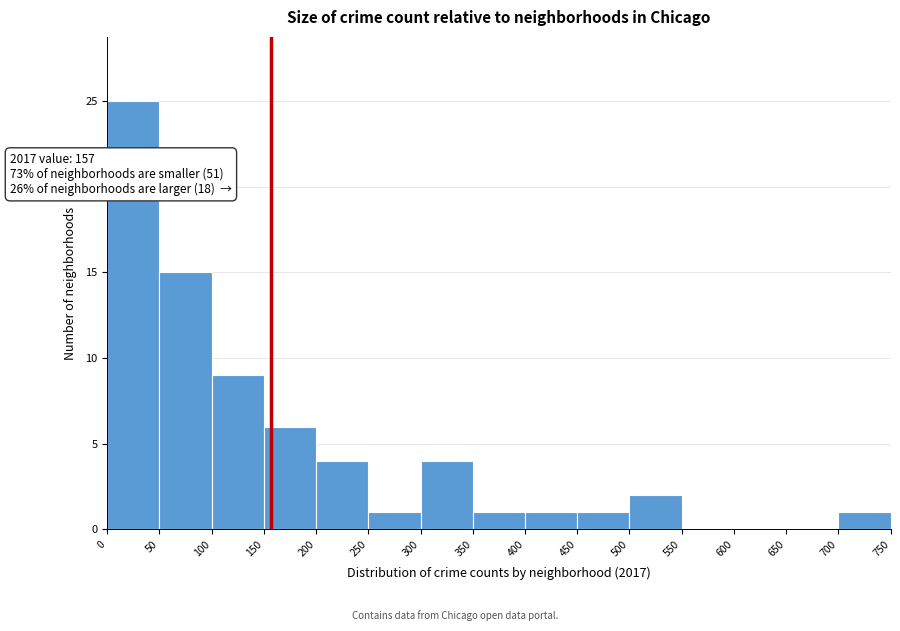

Over which range of the x-axis is the bar tallest?

0 to 50